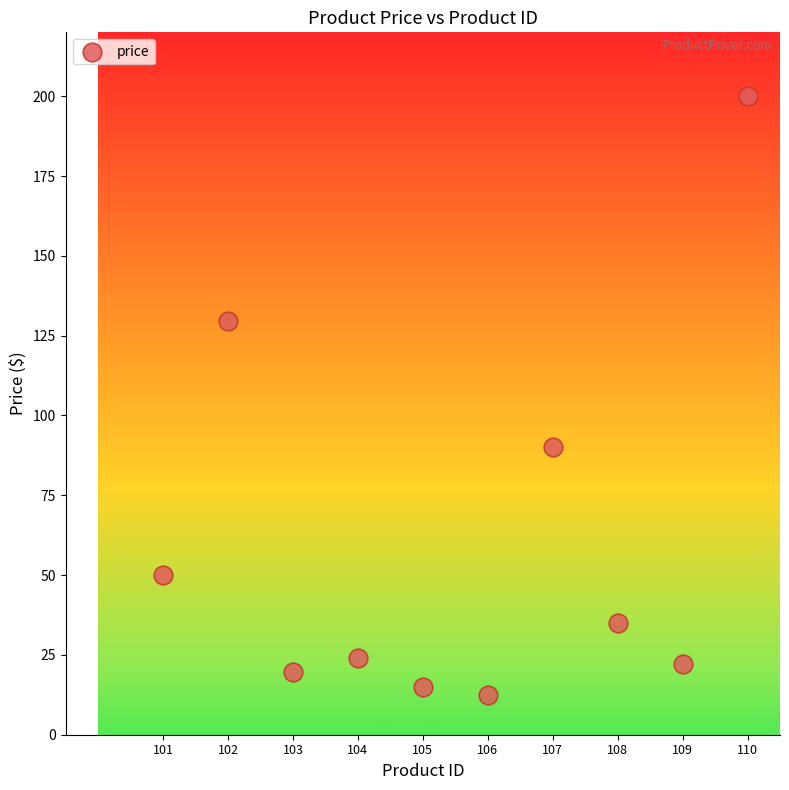

What is the average X value?

105.5